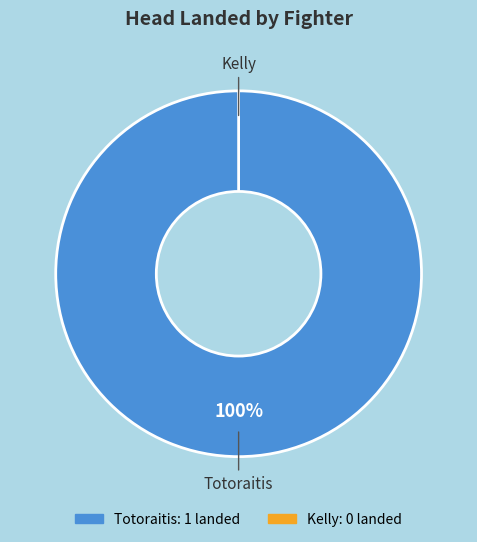

Combined, what portion of the pie is Kelly and Totoraitis?

100.0%